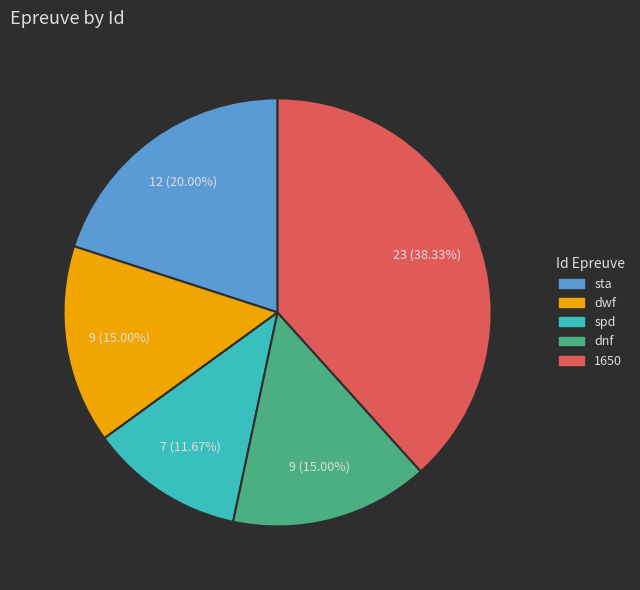

To the nearest percent, what is the combined percentage of spd and sta?

32%